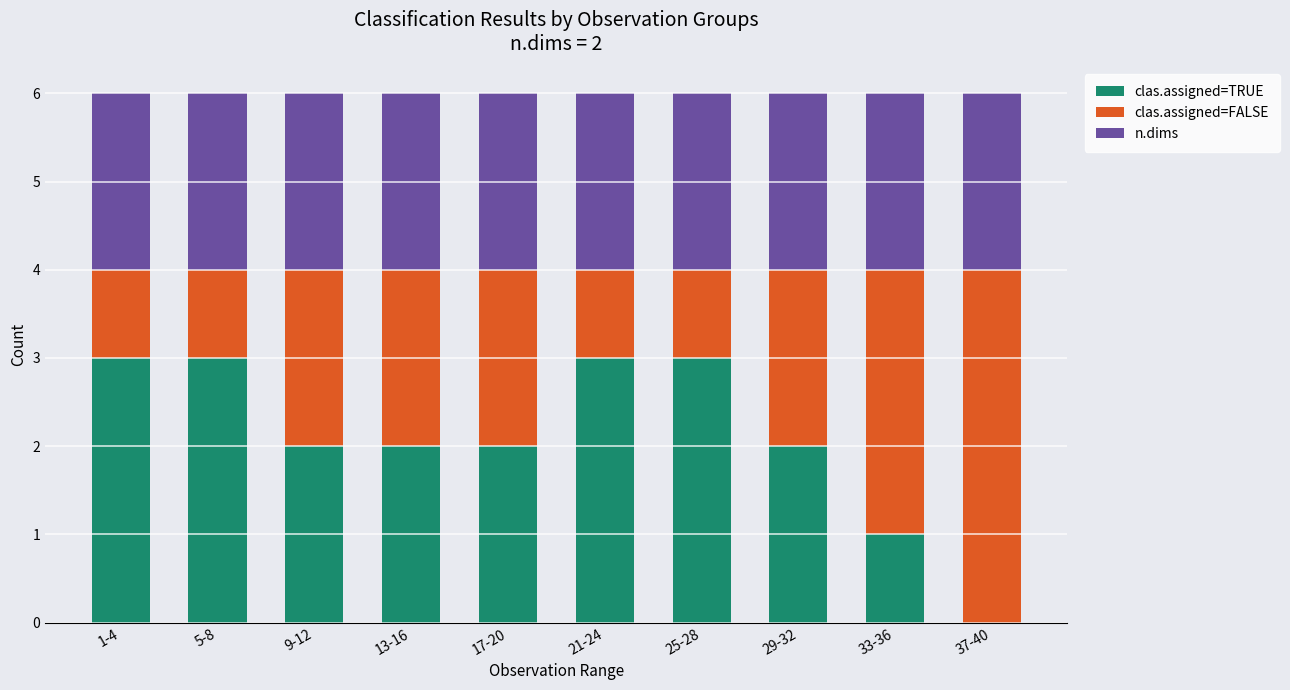

Reading left to right, list the values for the clas.assigned=TRUE series.

1-4=3	5-8=3	9-12=2	13-16=2	17-20=2	21-24=3	25-28=3	29-32=2	33-36=1	37-40=0